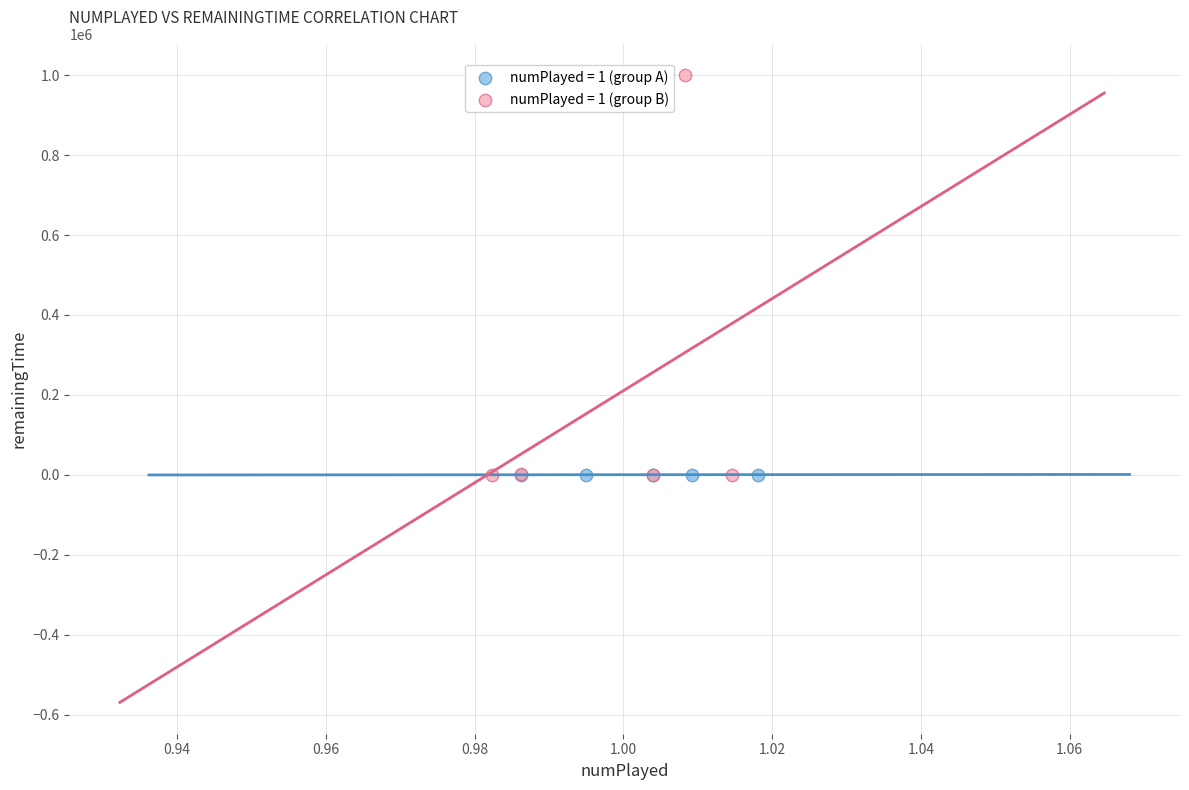

Which series reaches the maximum Y coordinate?

numPlayed = 1 (group B)